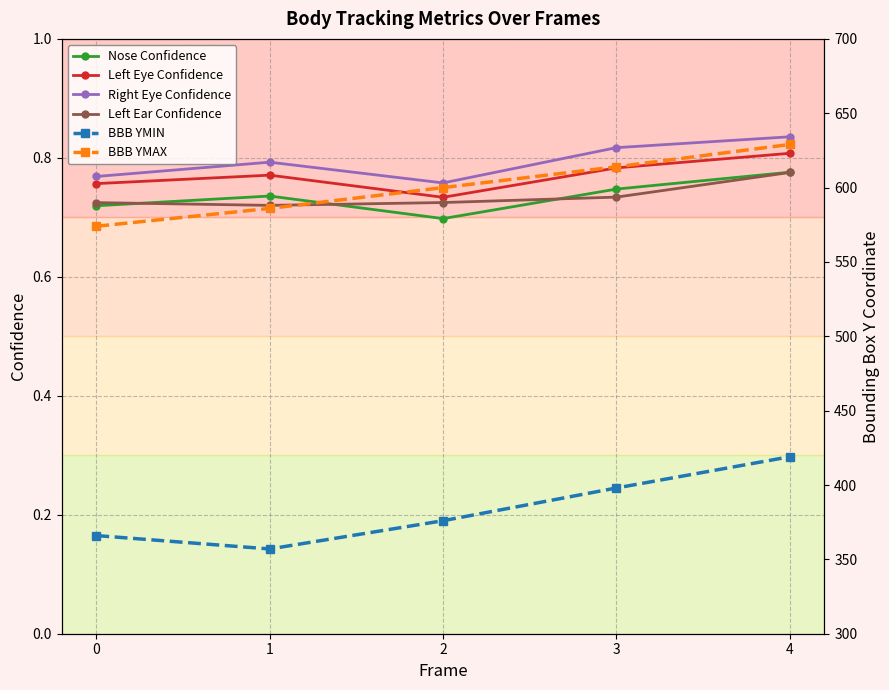

Which series has the largest range (max minus min)?

BBB YMIN